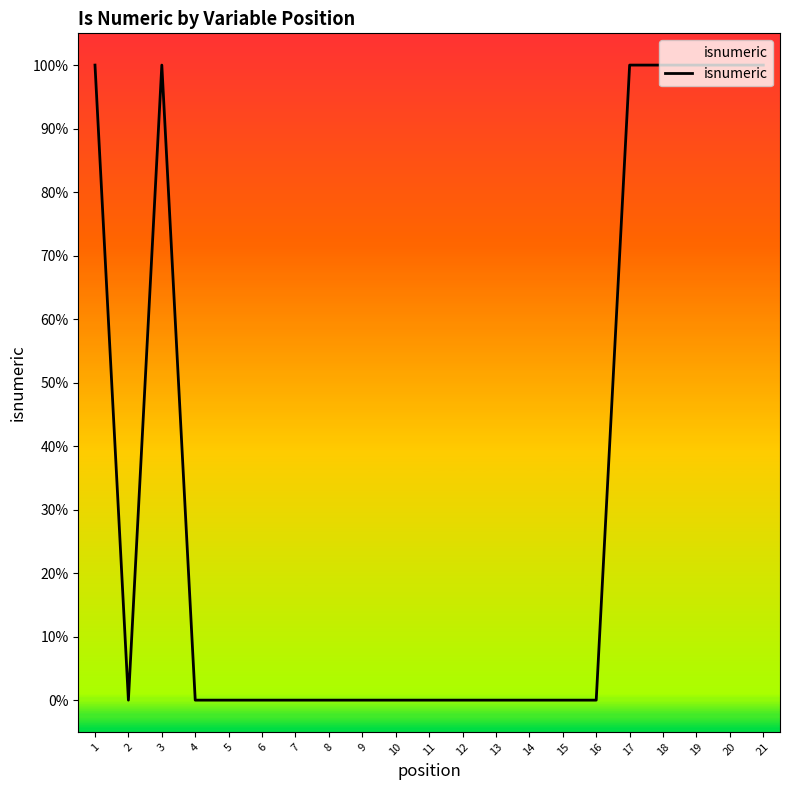

Does the chart have visible grid lines?

No